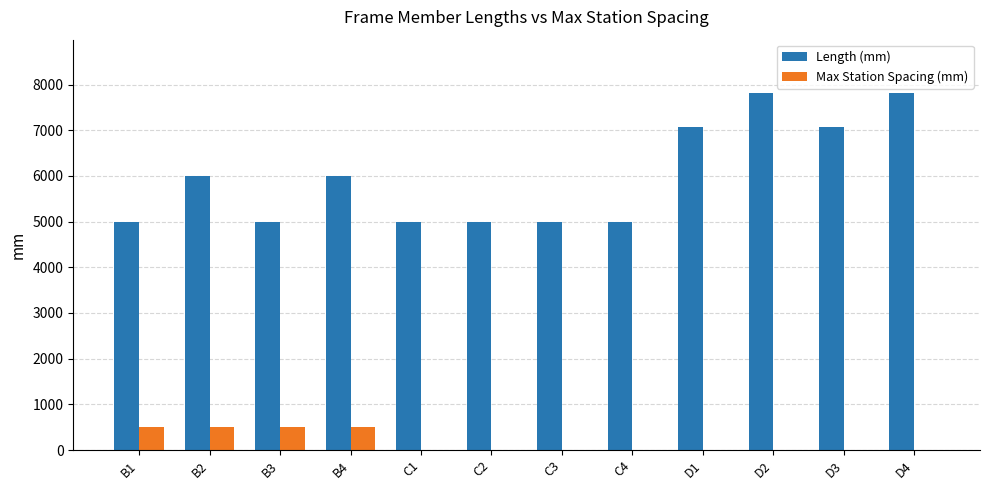

Which series has the largest total across all categories?

Length (mm)